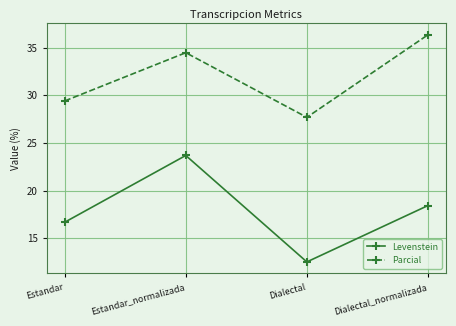

How many data points does each series have?

4